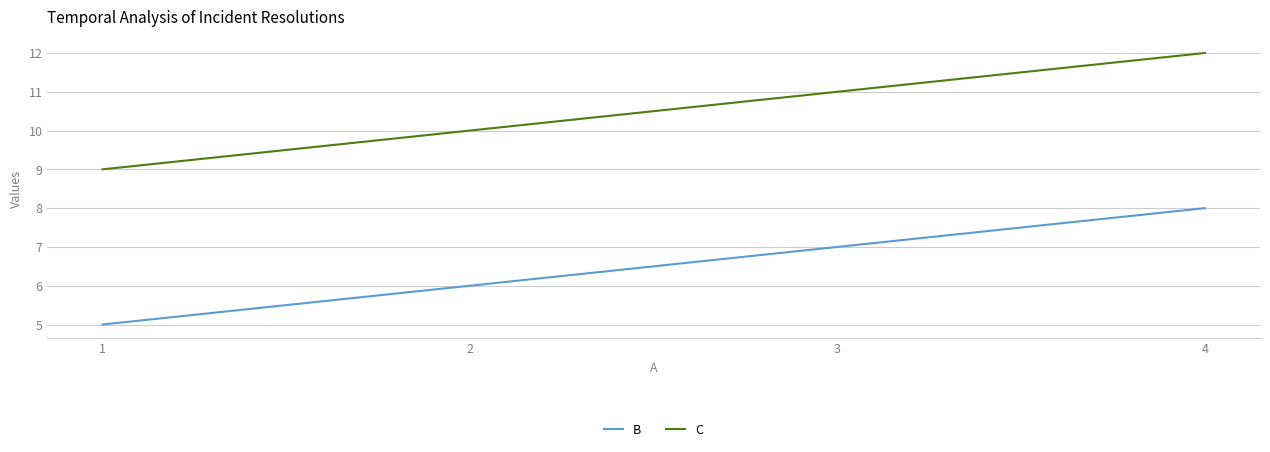

How many series are shown in this chart?

2